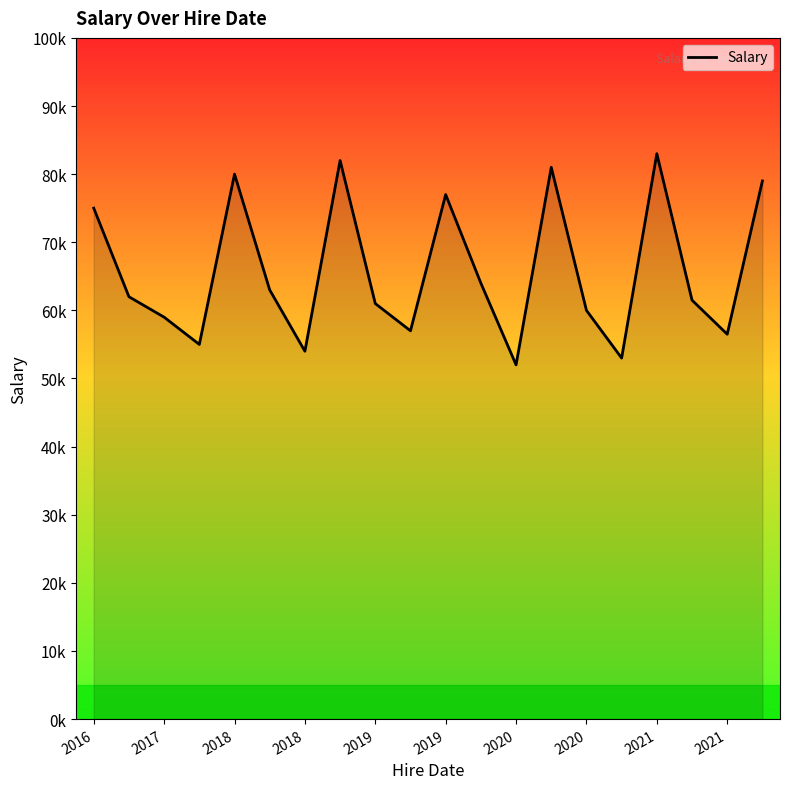

What is the sum of all values?

1315000